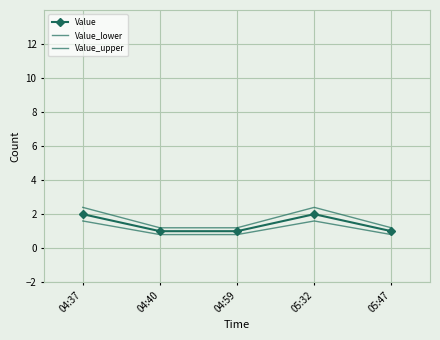

List the series in order of their peak value, lowest first.

Value_lower, Value, Value_upper